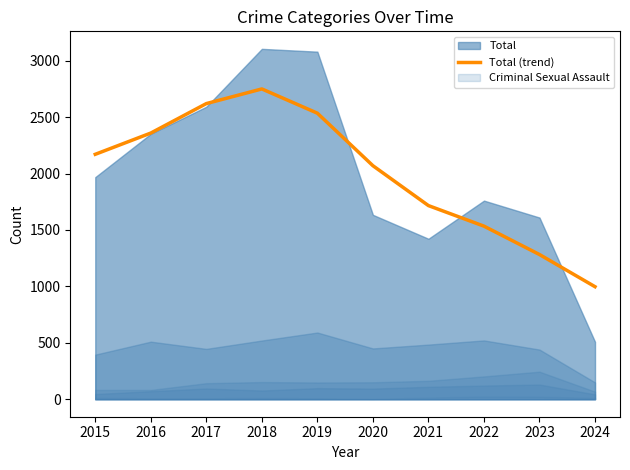

How many points are higher than both their immediate neighbors (excluding endpoints)?

1